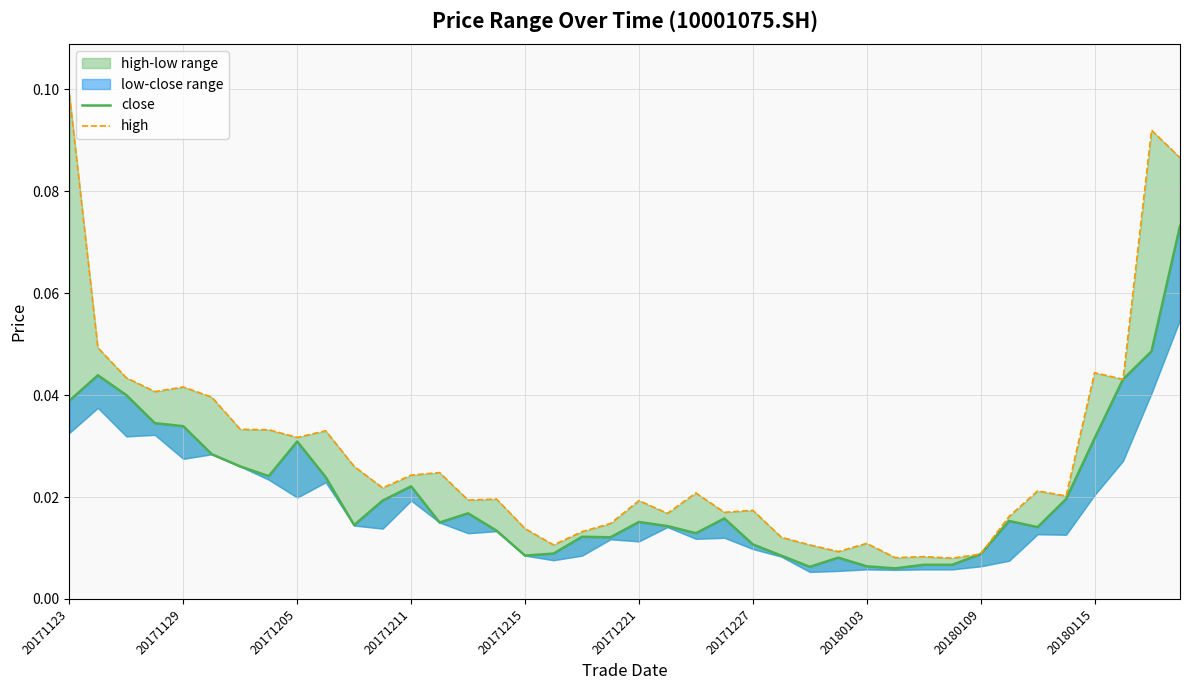

The close series shows 0.0 at 20171215. True or false?

True